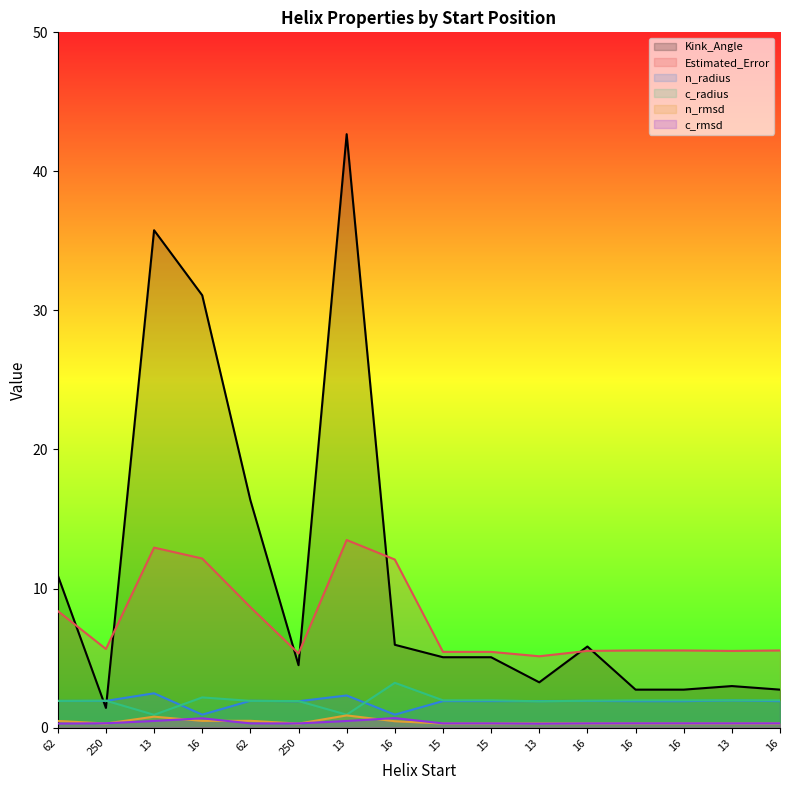

What is the average value of the n_radius series?

1.8